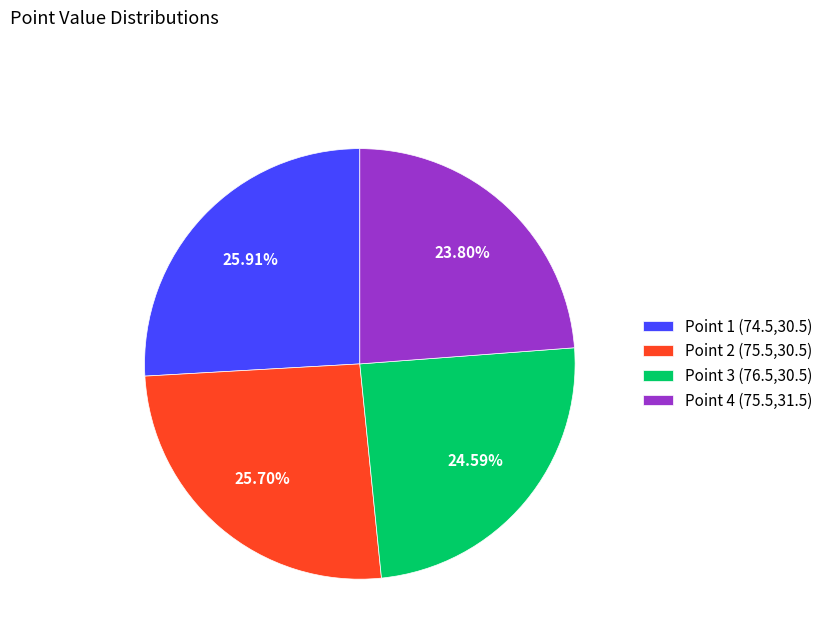

Between Point 4 (75.5,31.5) and Point 3 (76.5,30.5), which is larger?

Point 3 (76.5,30.5)